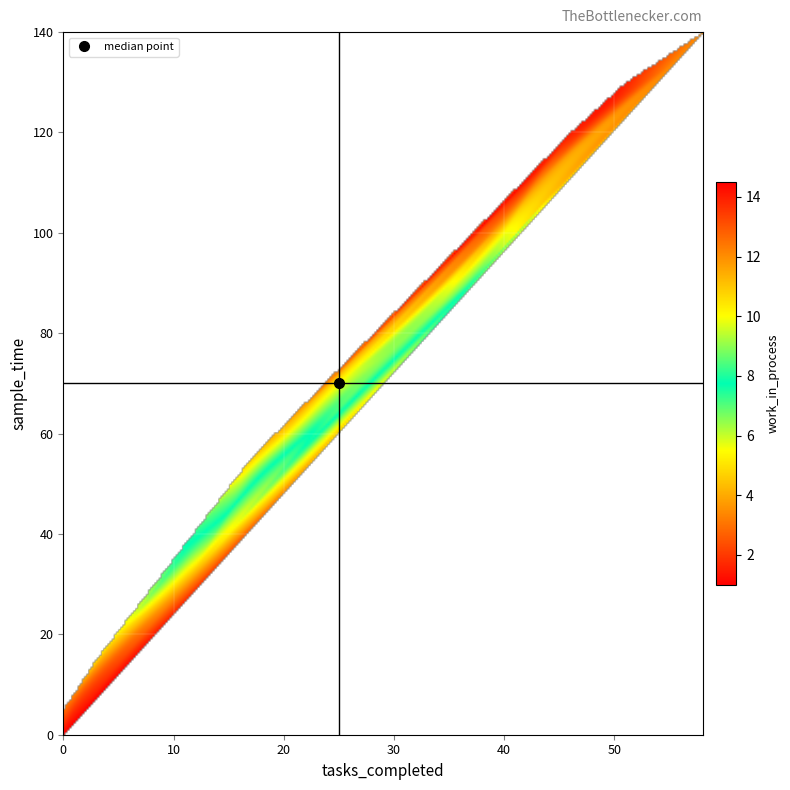

Where does the work_in_process series first go above 9?

11